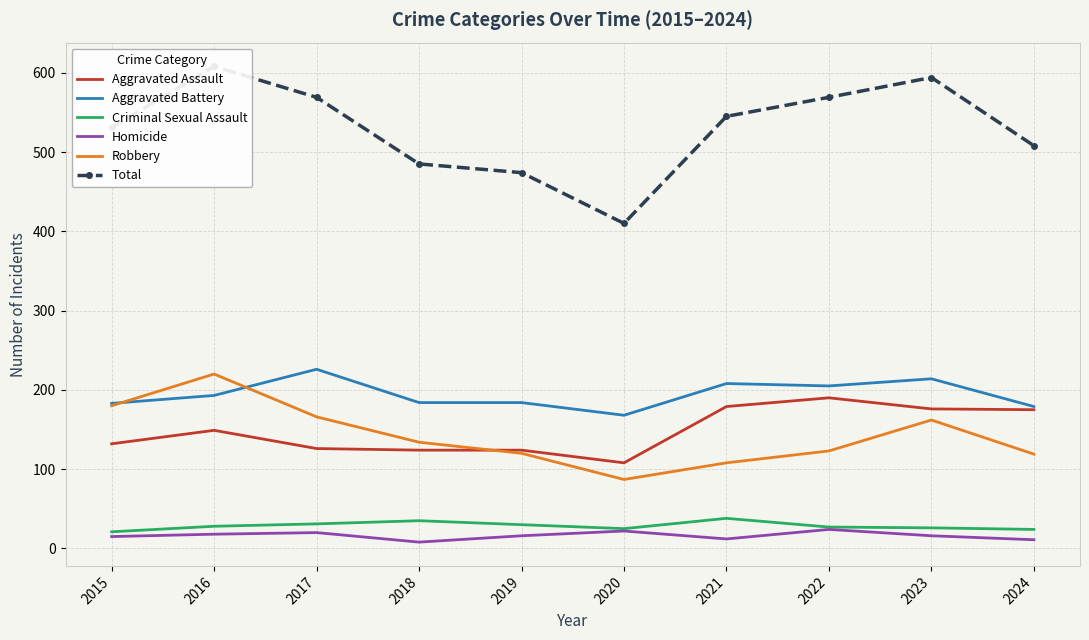

True or false: Criminal Sexual Assault and Total intersect in this chart.

False